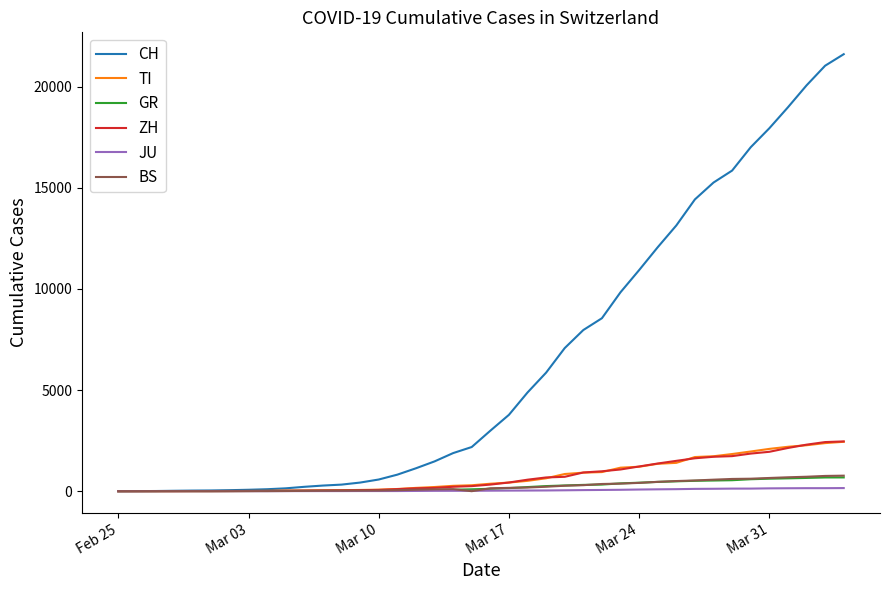

Which series has the largest range (max minus min)?

CH